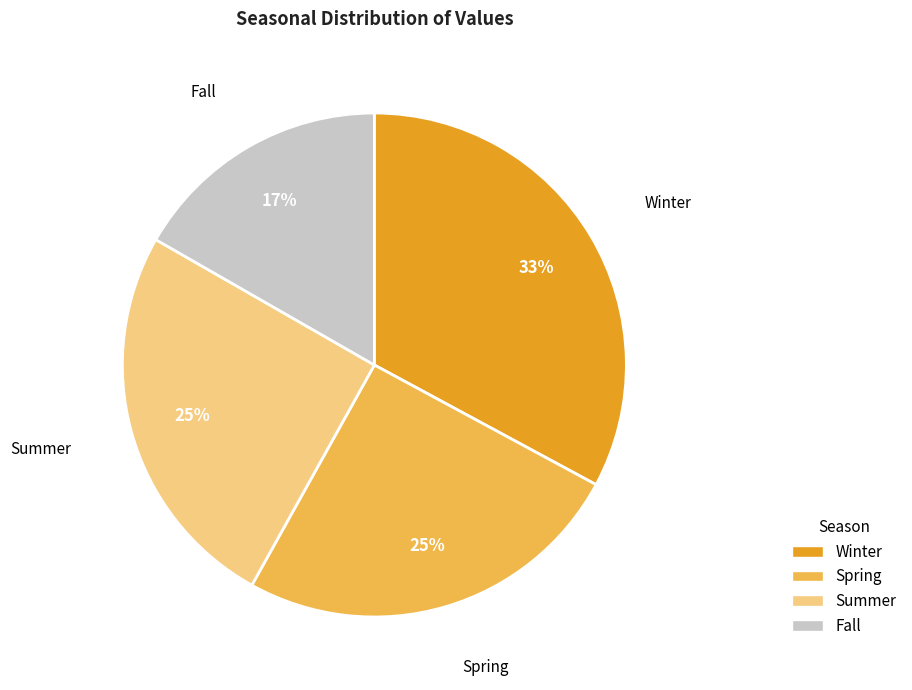

What is the largest slice in the pie chart?

Winter